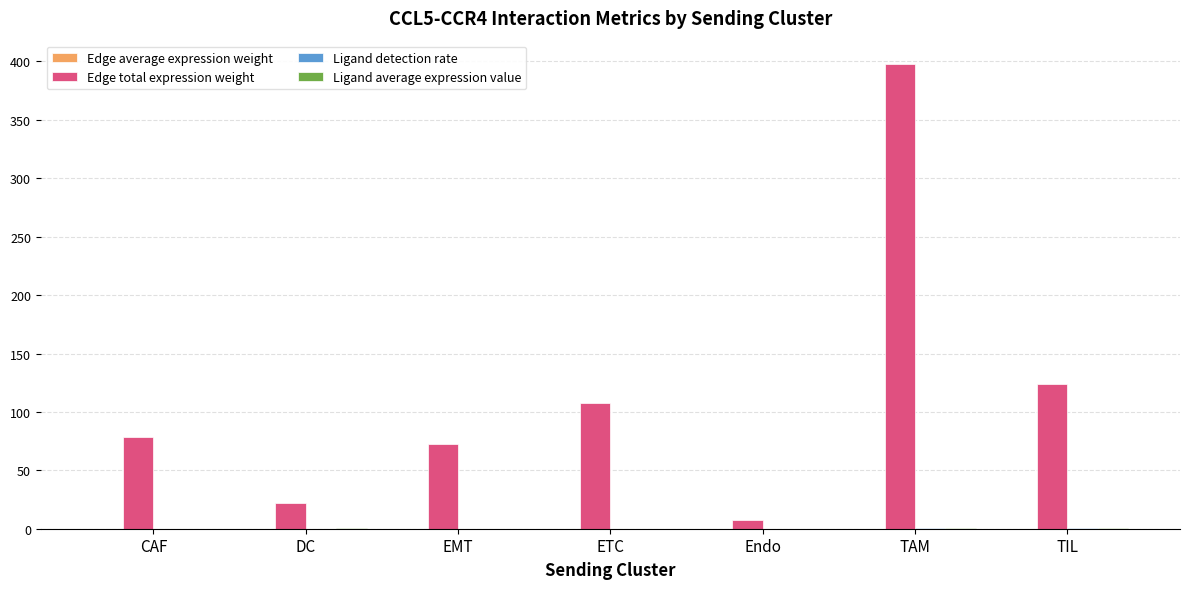

At which label is Edge total expression weight closest to 202?

TIL